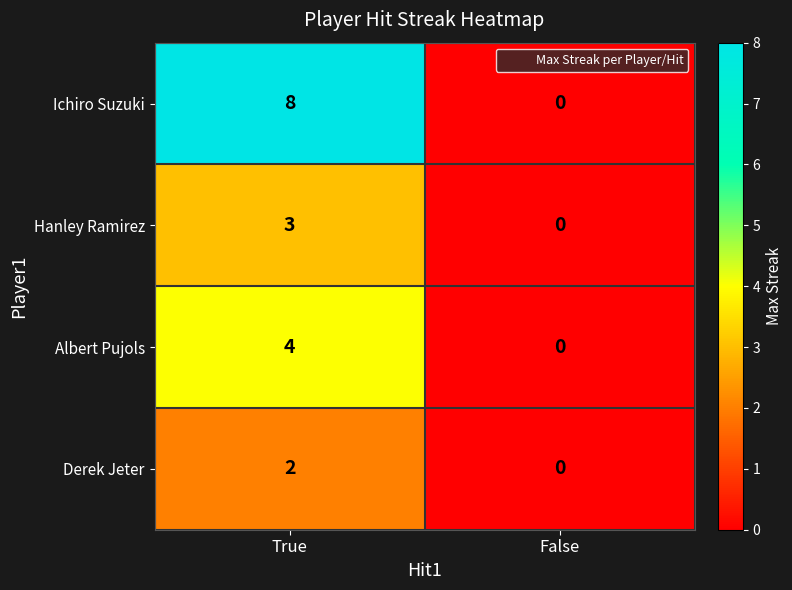

Reading right to left, list all the values displayed in this chart.

Ichiro Suzuki: False=0	True=8
Hanley Ramirez: False=0	True=3
Albert Pujols: False=0	True=4
Derek Jeter: False=0	True=2